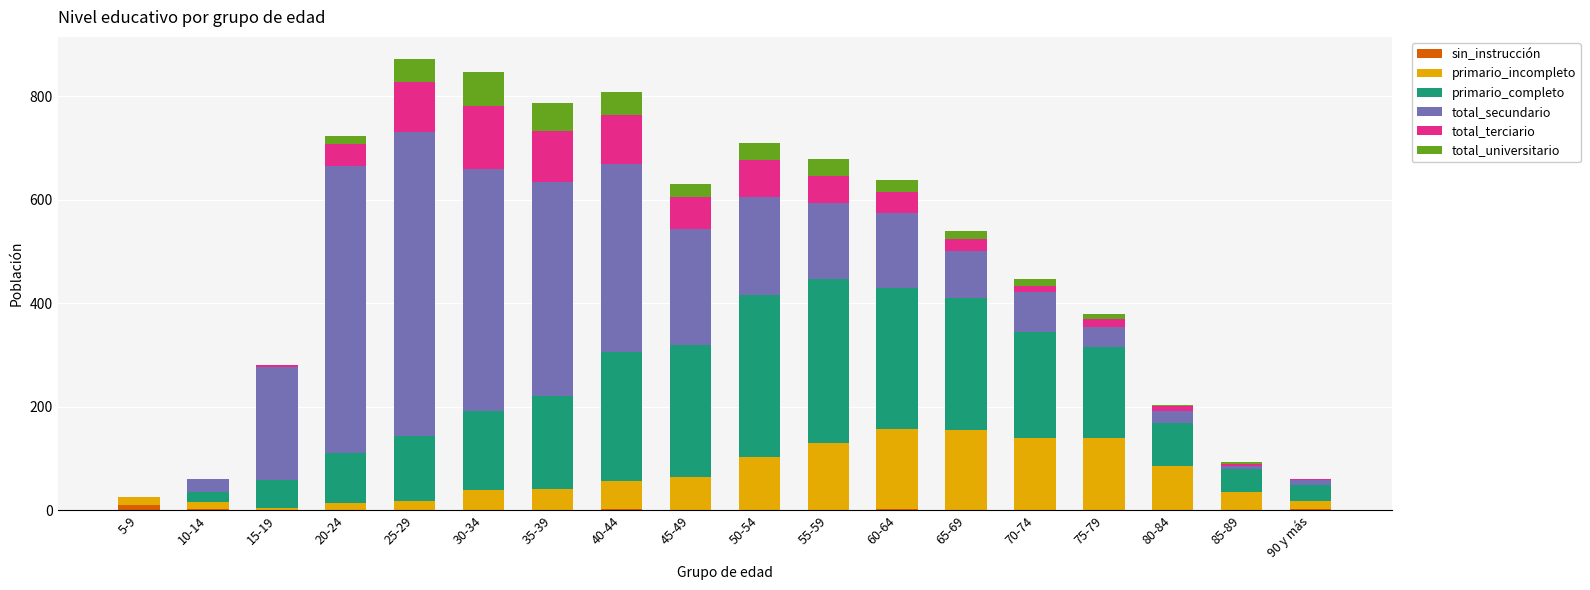

The sin_instrucción series shows 1 at 80-84. True or false?

True